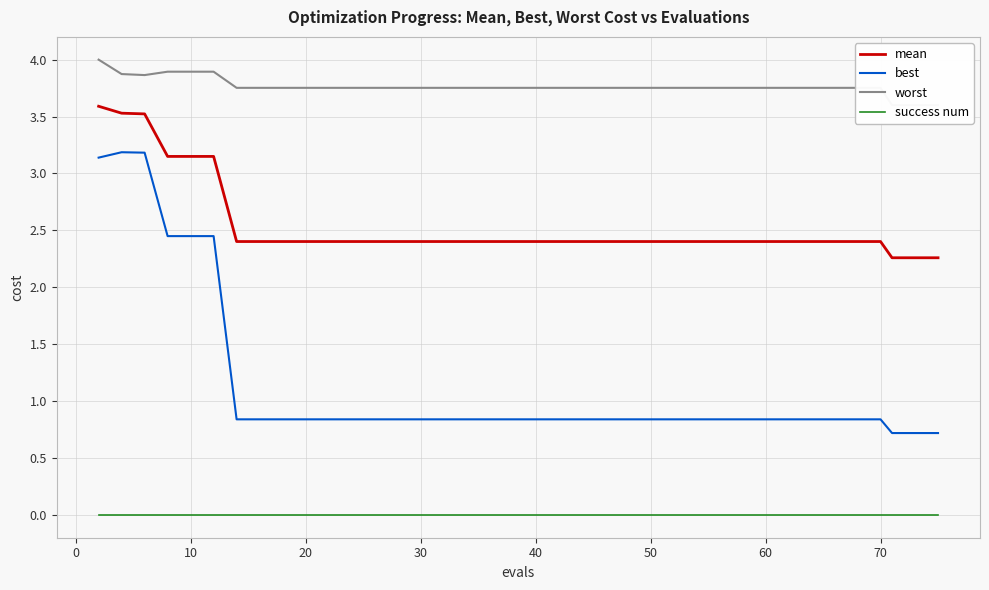

True or false: worst and success num cross at least once.

False